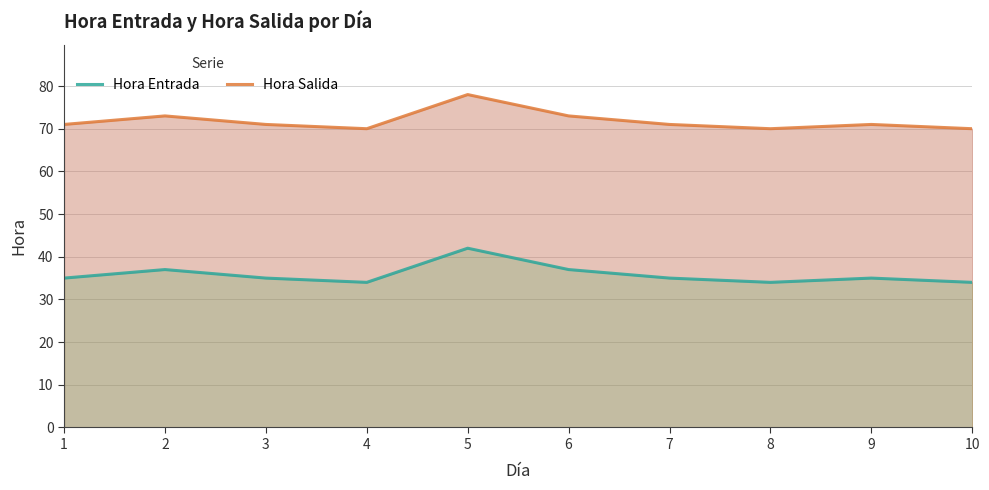

The value of Hora Salida at 10 is 70. True or false?

True